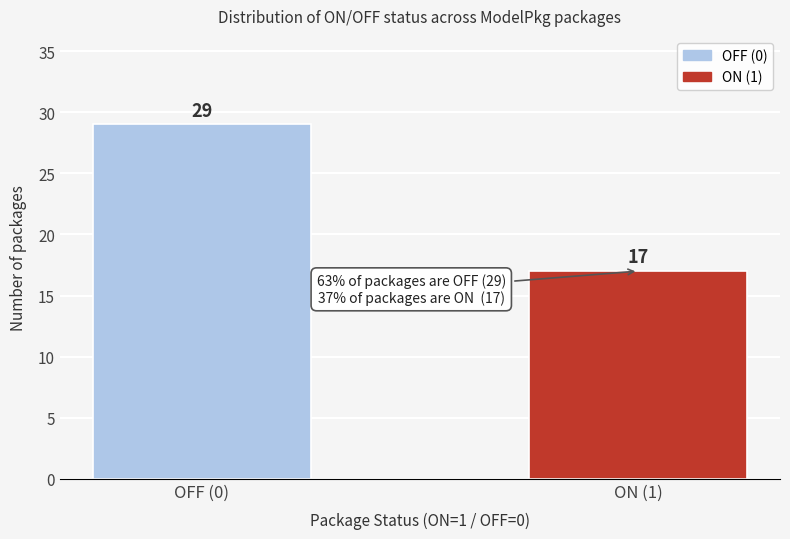

Reading left to right, transcribe all the data shown in this chart.

OFF (0)=29	ON (1)=17